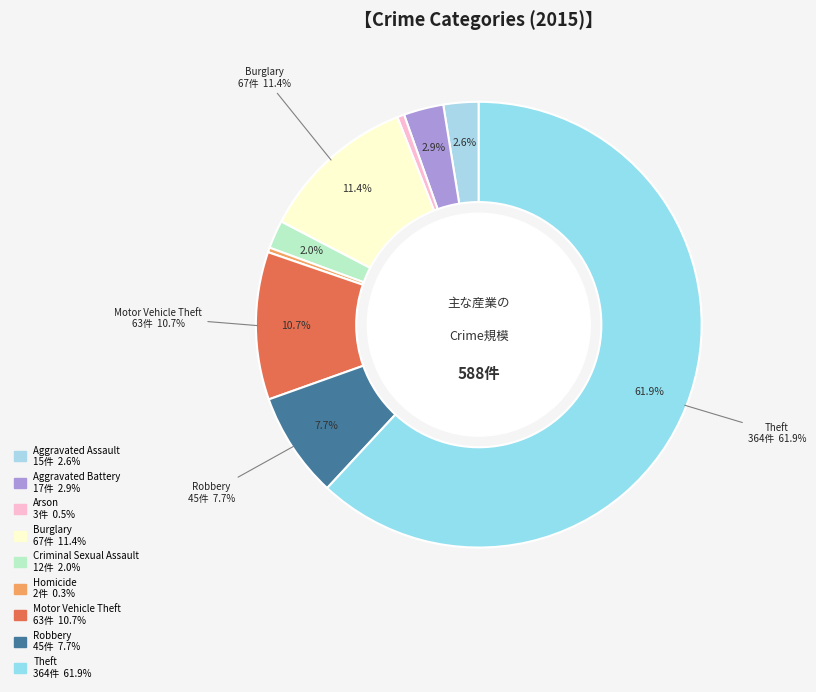

What is the change in value from Burglary to Criminal Sexual Assault?

-55